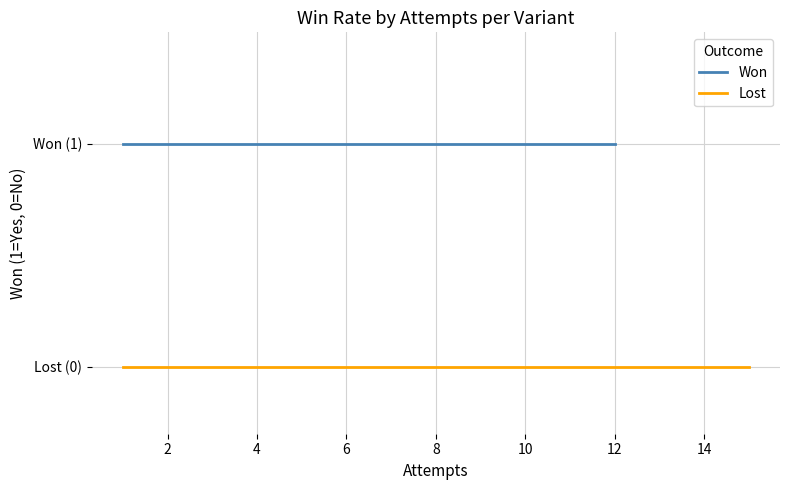

What is the label of the 4th point from the left?

6